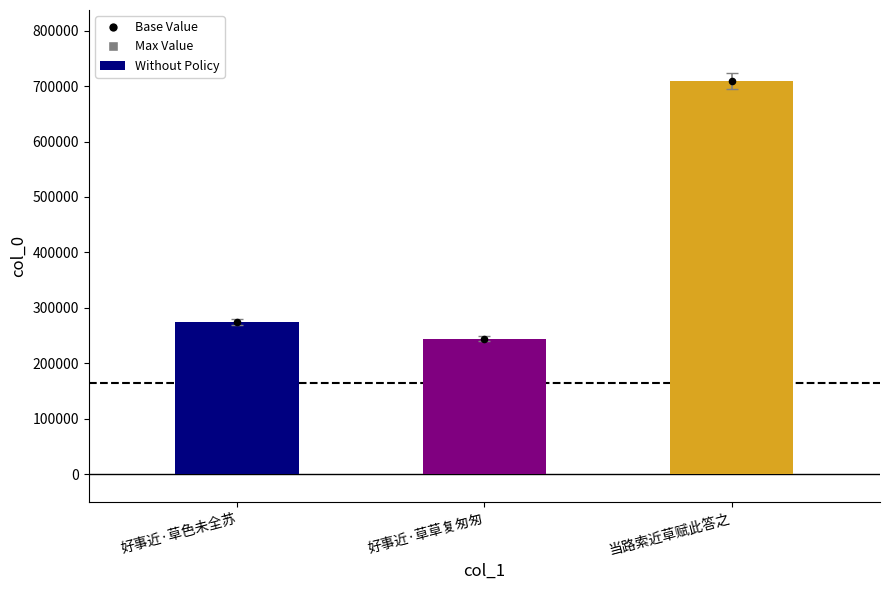

Which has a higher value, 当路索近草赋此答之 or 好事近·草色未全苏?

当路索近草赋此答之